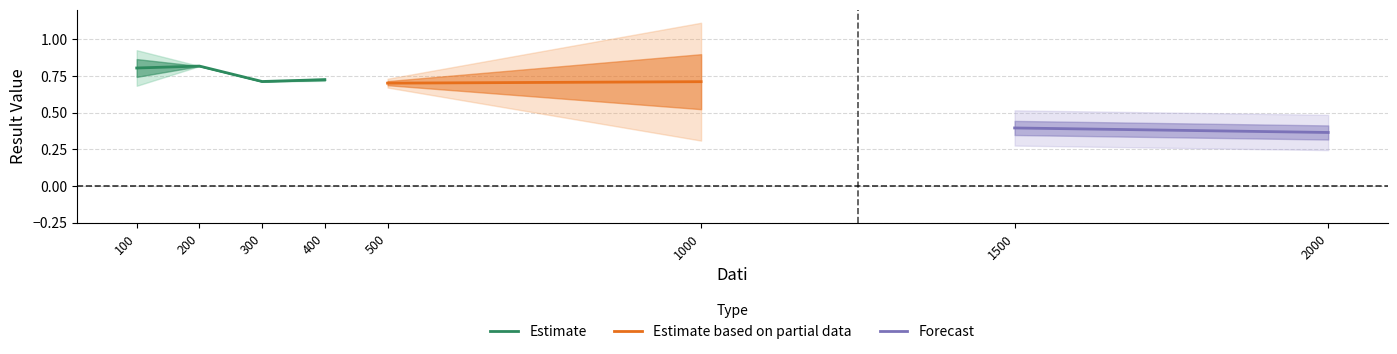

Count the Estimate values in the range 0 to 1.

4